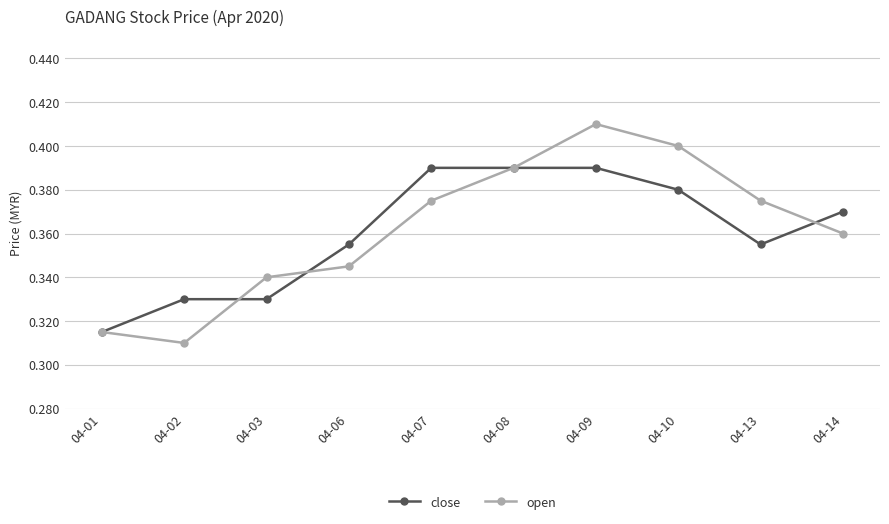

Which label corresponds to the largest value in the chart?

04-09